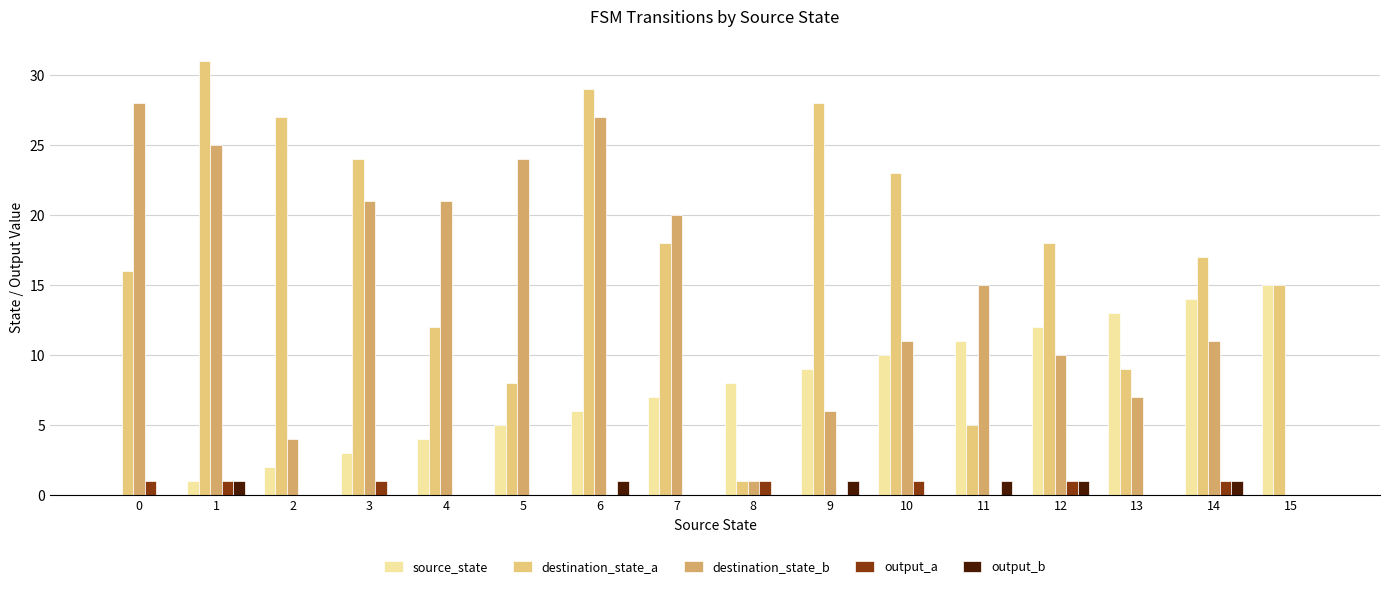

What is the maximum value shown in the chart?

31